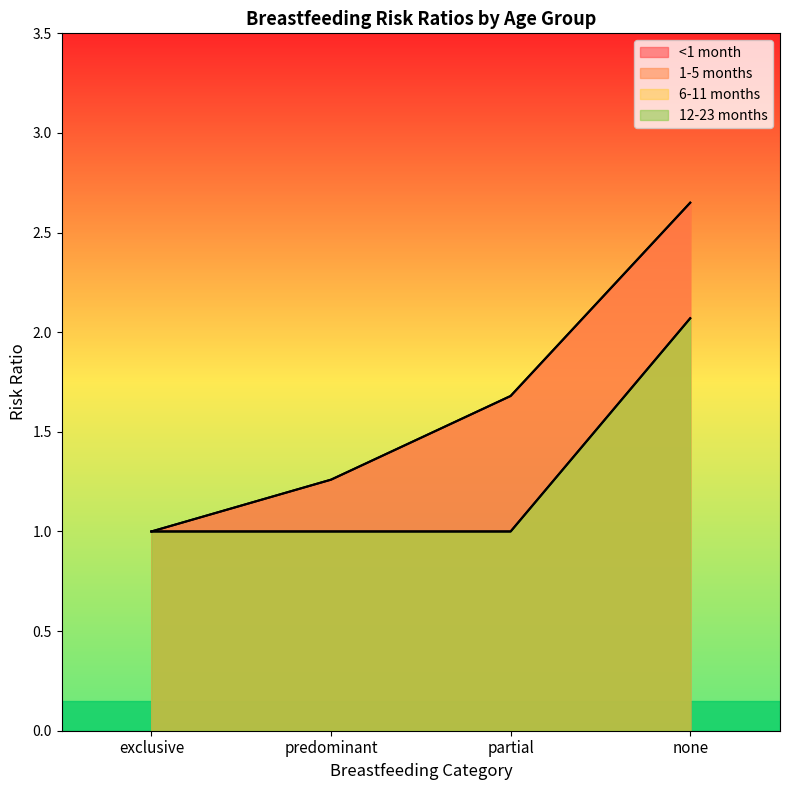

What is the value of the 6-11 months point at the 1st from the left?

1.0